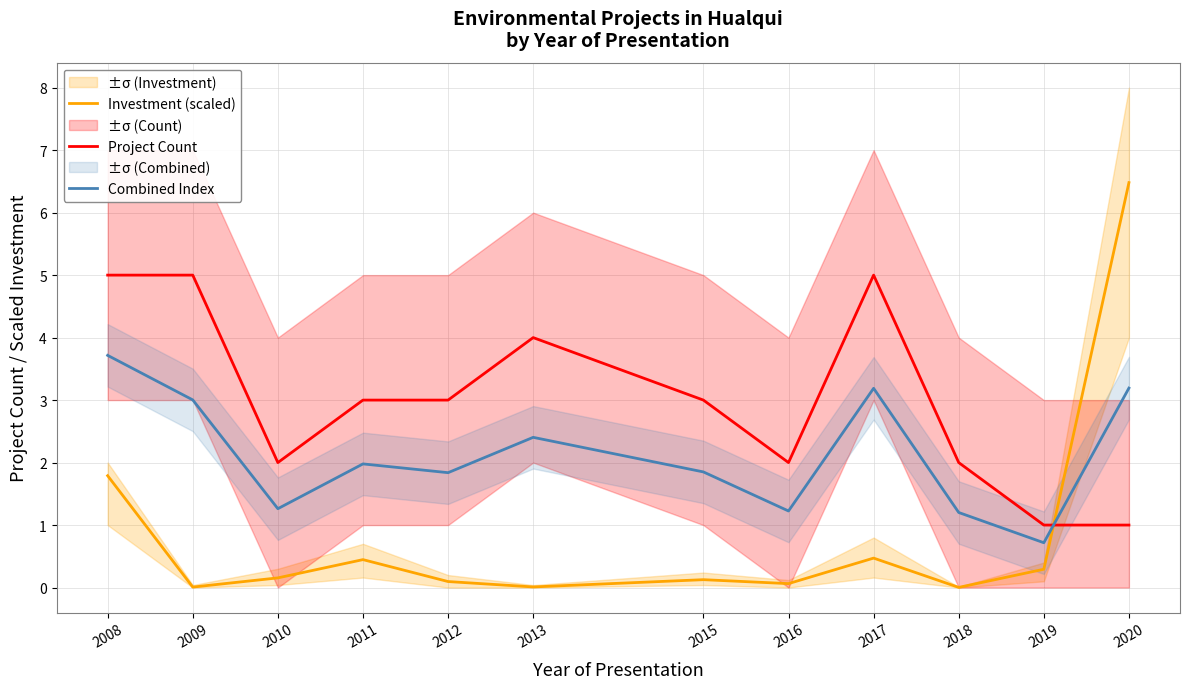

Is it true that Investment (scaled) equals 0.2 at 2017?

False